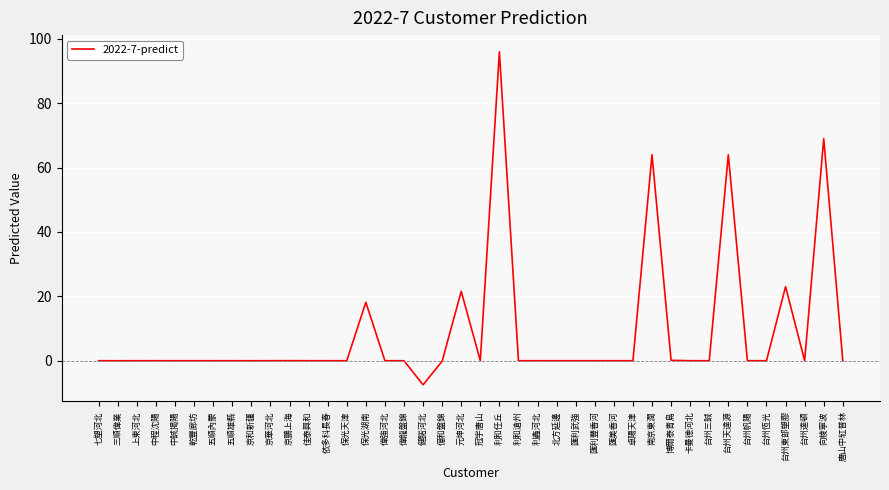

What is the average value?

8.7